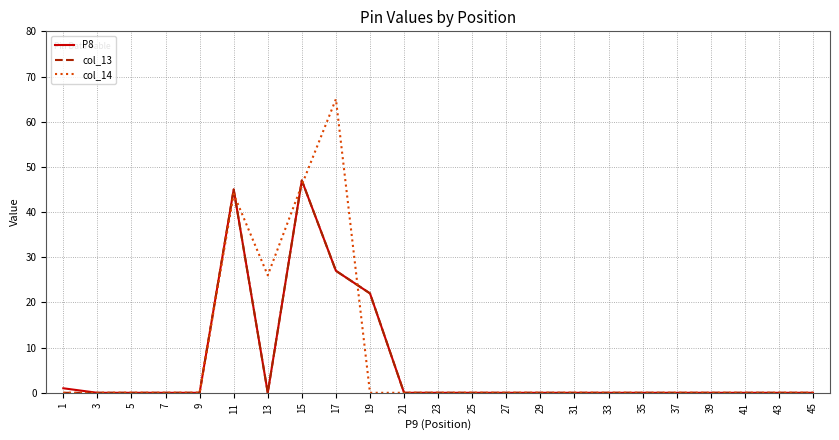

True or false: col_13 has a value of -28 at 21.

False